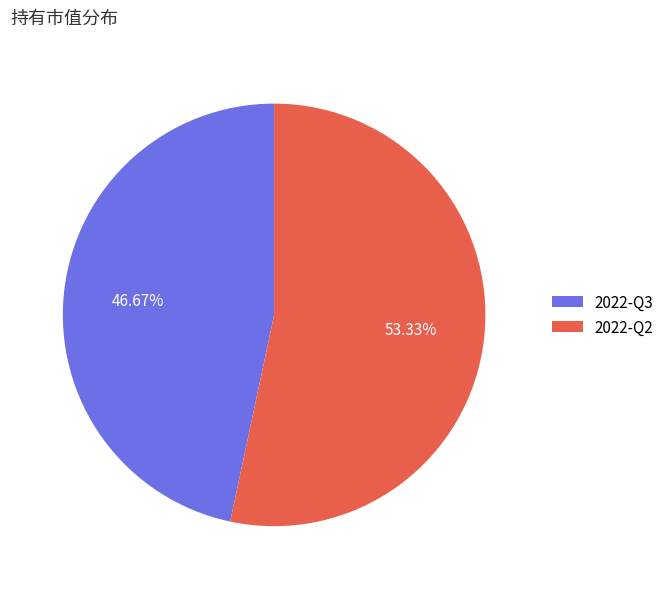

Which category has the biggest portion of the pie?

2022-Q2